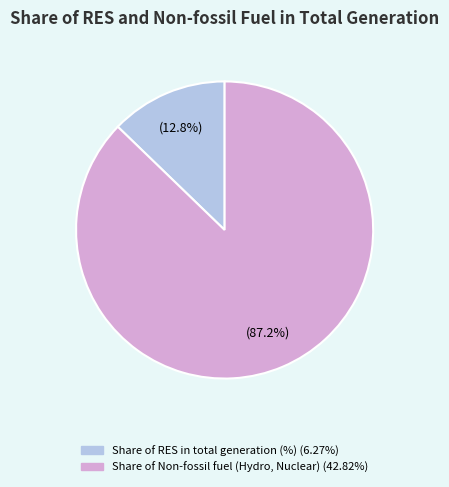

To the nearest percent, what percentage of the pie is Share of RES in total generation (%)?

13%